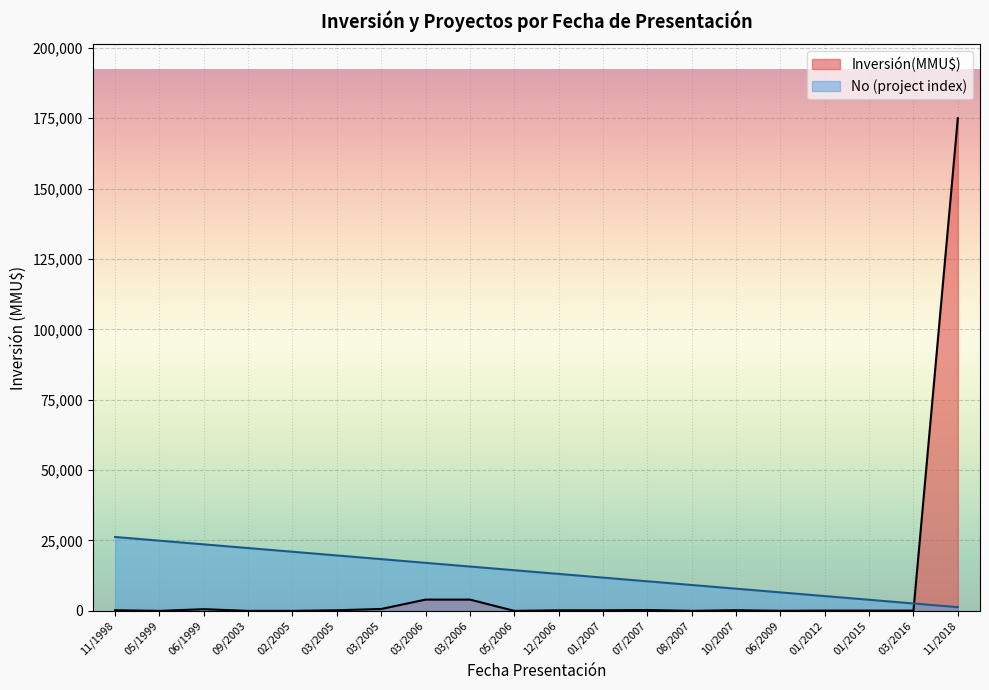

What are all the series names shown in the legend?

Inversión(MMU$), No (project index)